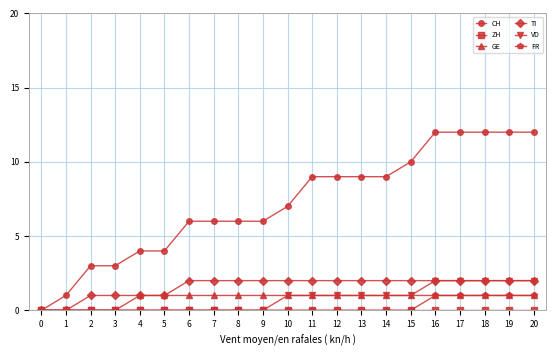

The value of CH at 2 is 3. True or false?

True